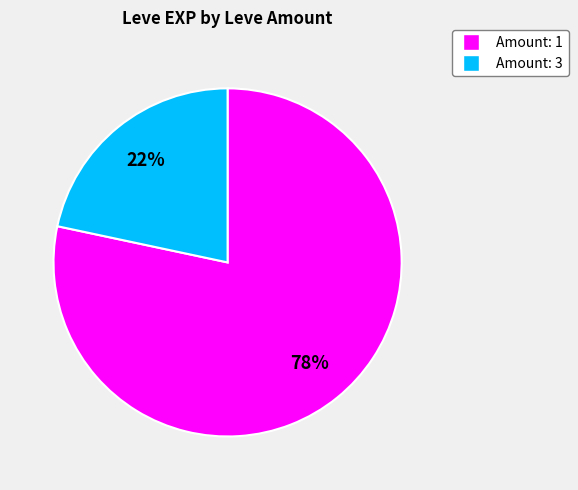

Does any single category account for the majority?

Yes